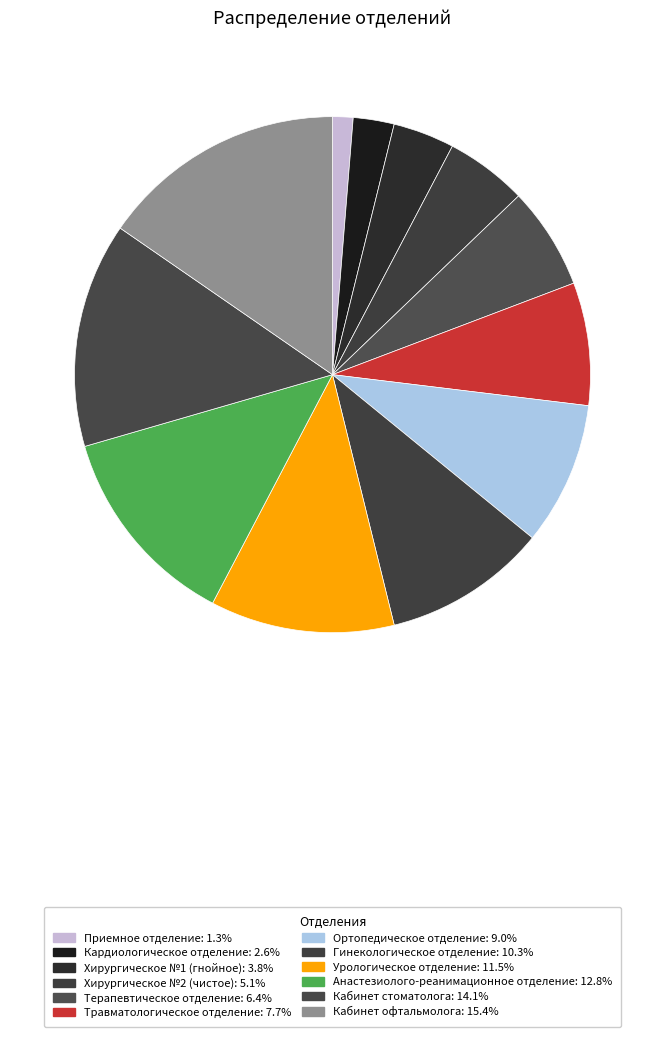

Between Кабинет офтальмолога and Гинекологическое отделение, which is larger?

Кабинет офтальмолога